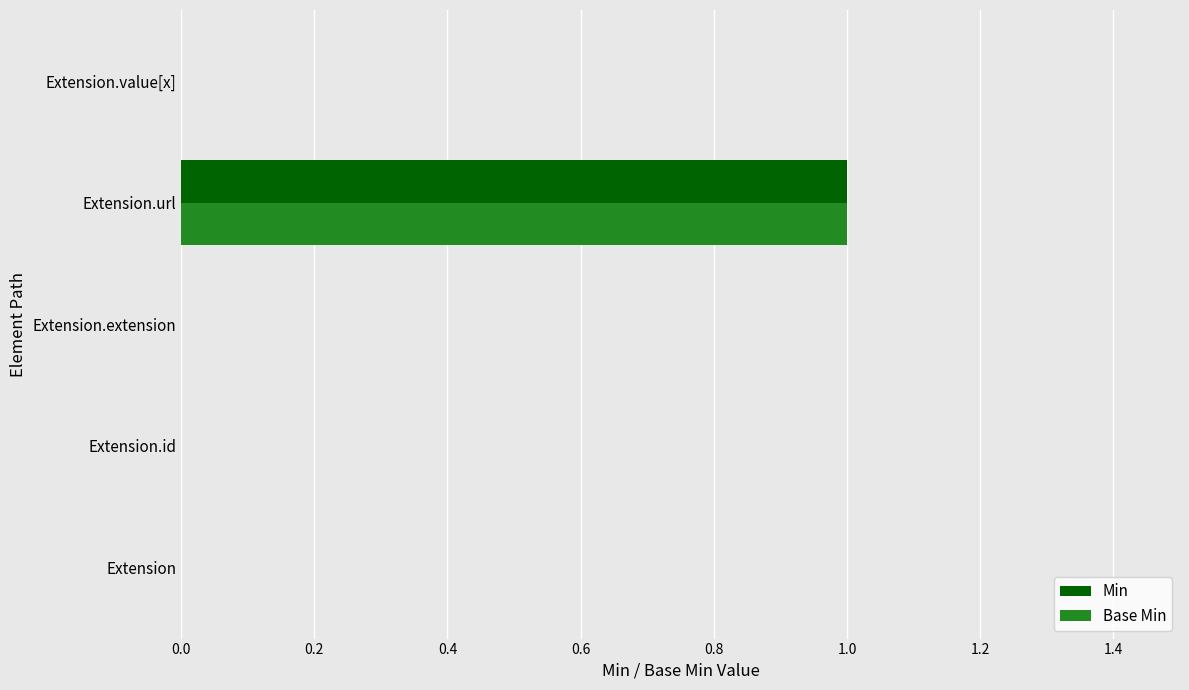

What are all the series names shown in the legend?

Min, Base Min